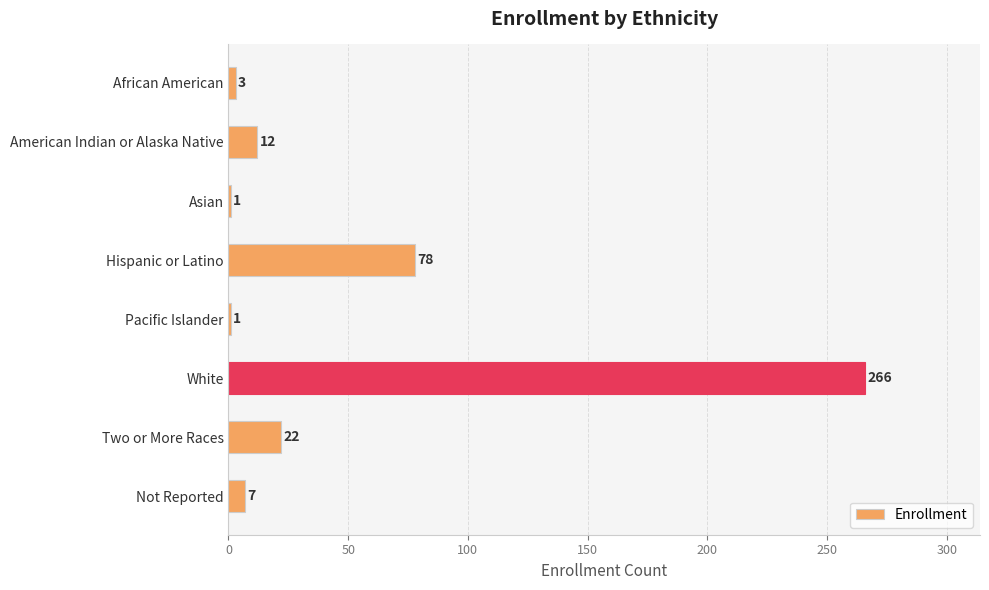

Where is the data nearest to the value 133?

Hispanic or Latino